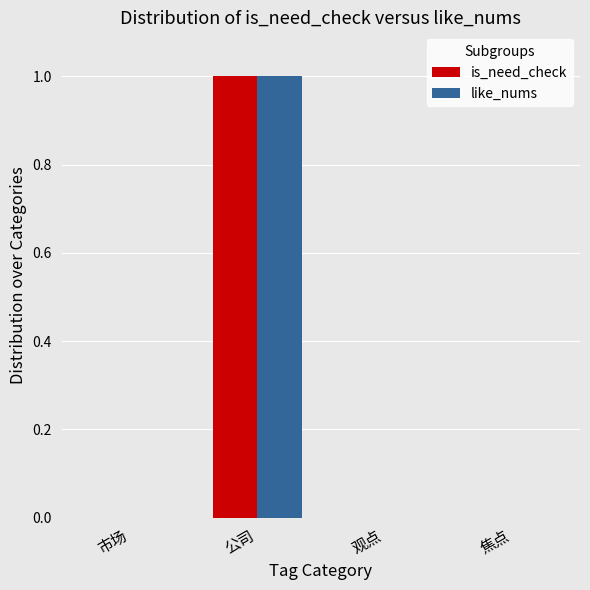

Which label corresponds to the largest value in the chart?

公司